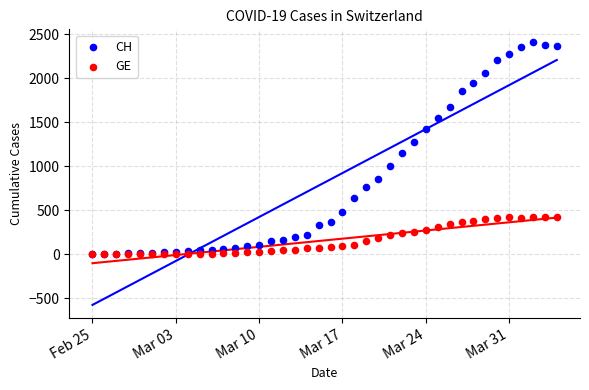

What are all the series names shown in the legend?

CH, GE